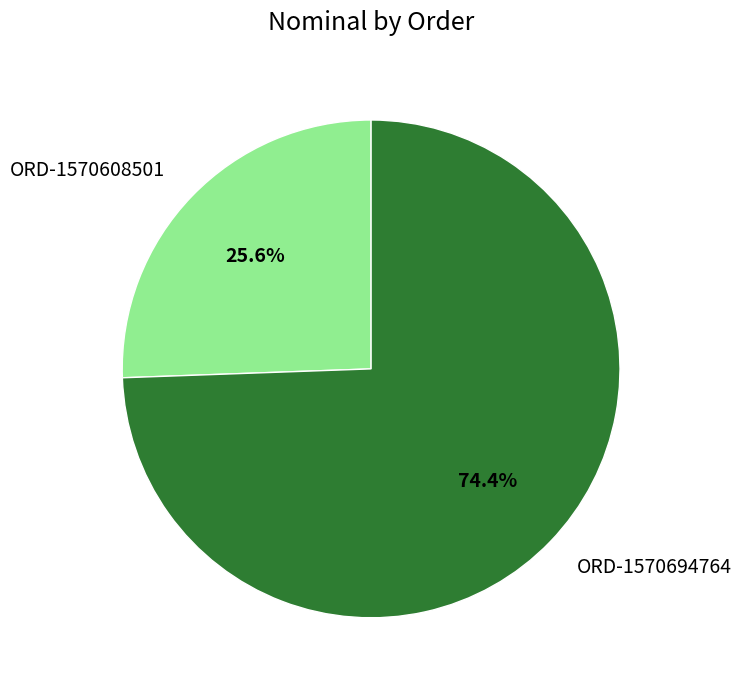

Which slice represents more than half of the pie?

ORD-1570694764